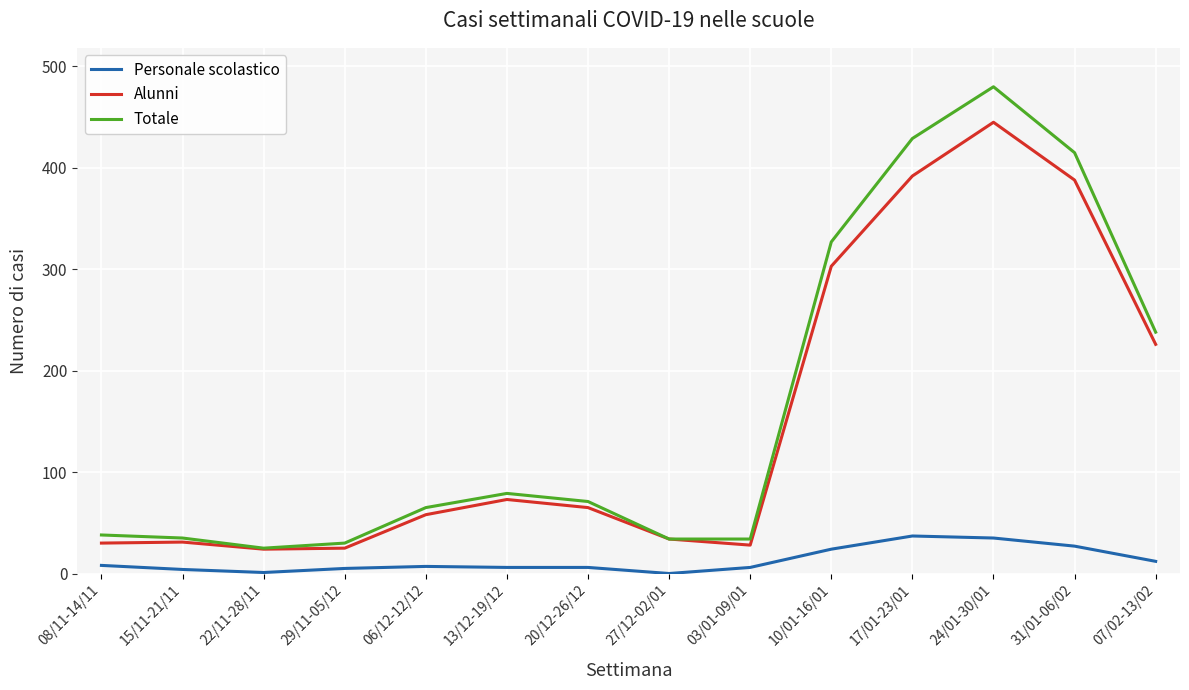

How many values in the Alunni series are below 65?

7